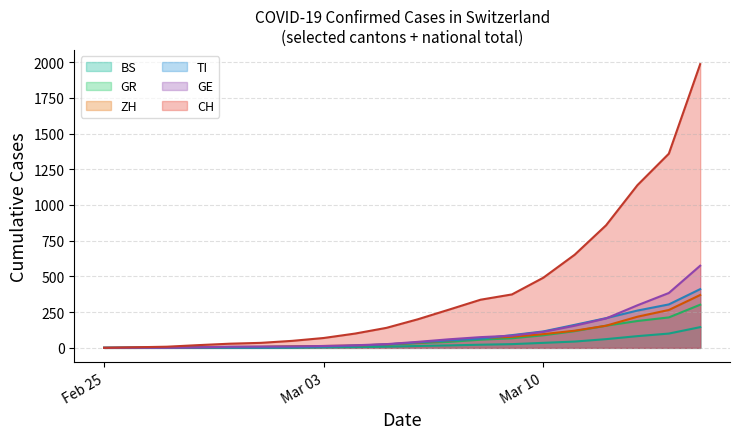

Reading left to right, transcribe all the data shown in this chart.

CH: 0	4	8	19	29	35	49	69	100	140	200	268	337	374	491	652	858	1139	1359	1986
TI: 0	1	1	1	2	2	4	8	15	24	38	52	64	89	115	161	208	261	304	411
GE: 0	1	1	4	8	9	10	13	18	26	42	60	75	85	112	155	206	298	384	575
GR: 0	2	2	6	6	6	9	10	14	21	33	42	57	67	88	117	155	188	213	302
ZH: 0	0	2	2	6	7	10	13	16	24	36	51	68	77	96	120	155	218	265	370
BS: 0	0	1	1	1	1	1	3	5	8	13	17	22	26	35	44	61	82	100	145